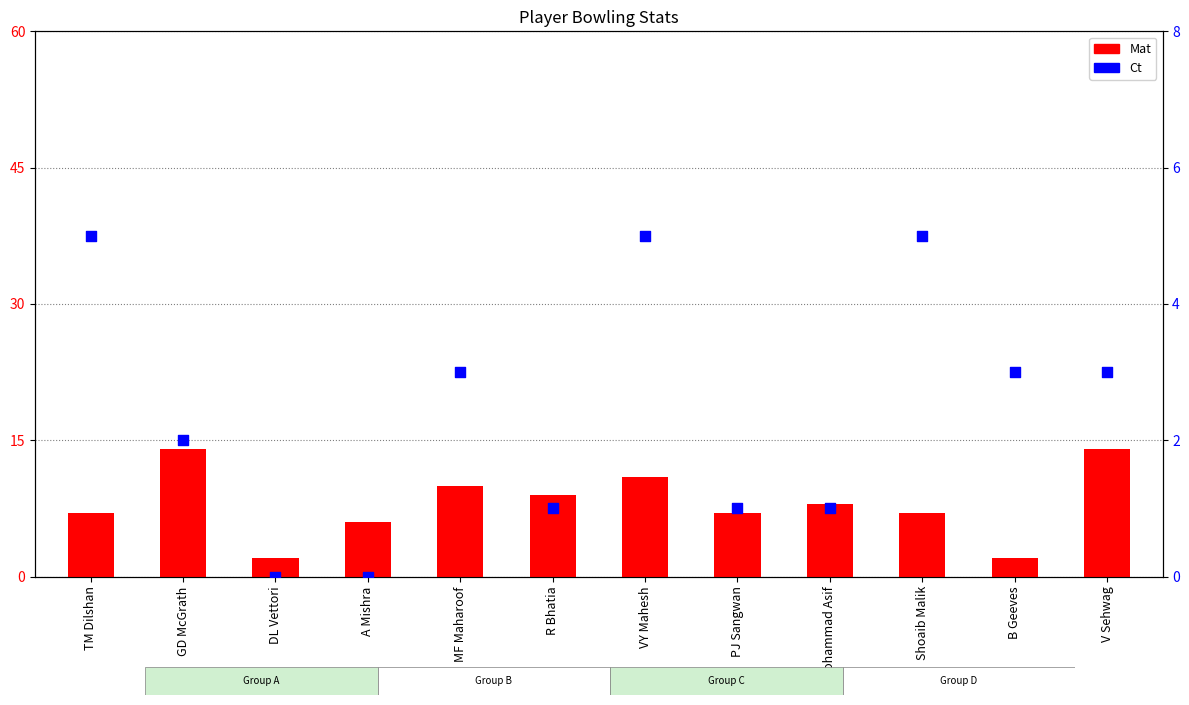

At which category is the sum across all series the highest?

V Sehwag